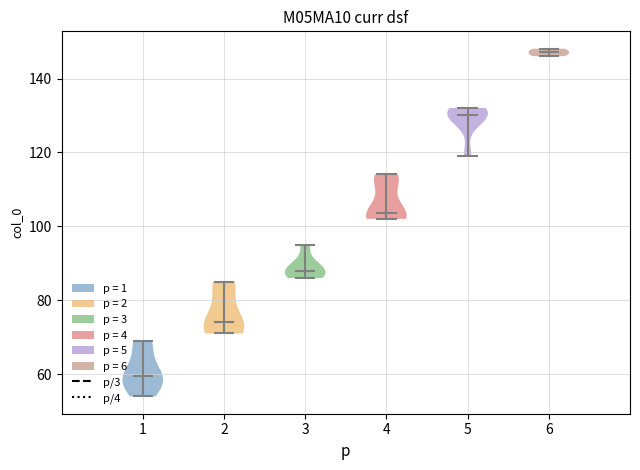

Which violin has the highest median line?

6